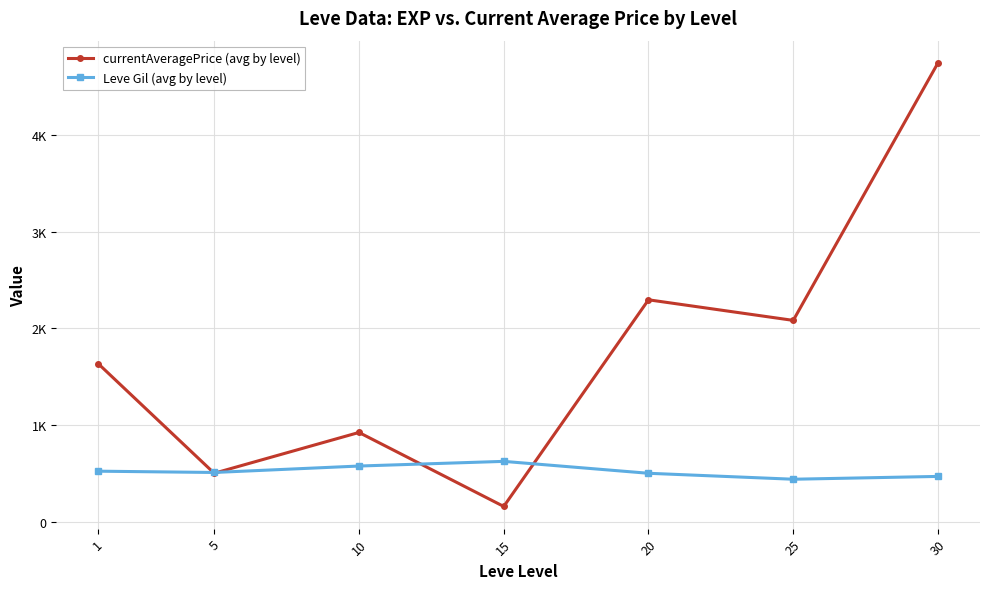

Between 25 and 30, which series saw the biggest shift?

currentAveragePrice (avg by level)